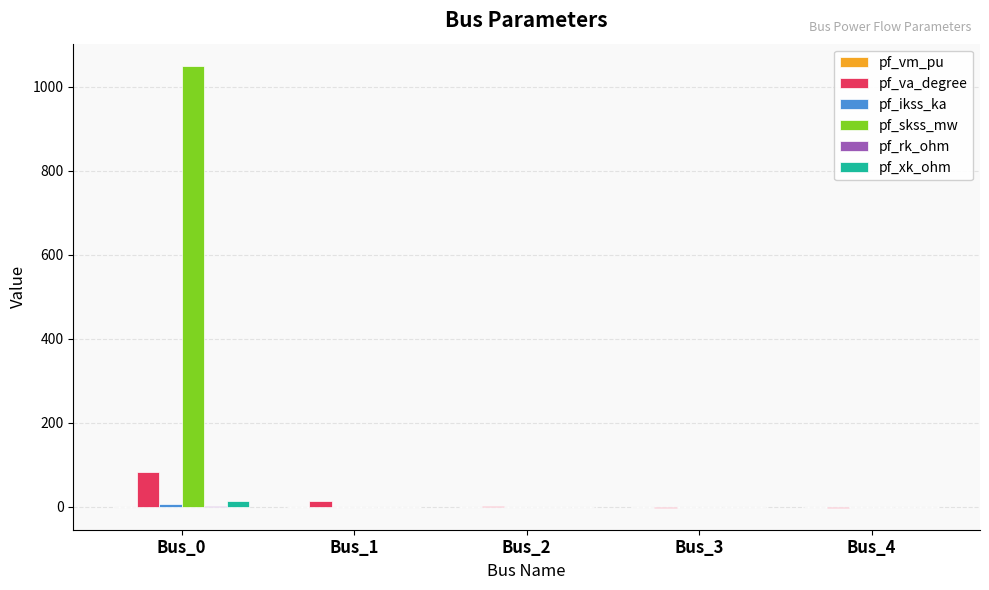

What is the average value of the pf_skss_mw series?

209.9